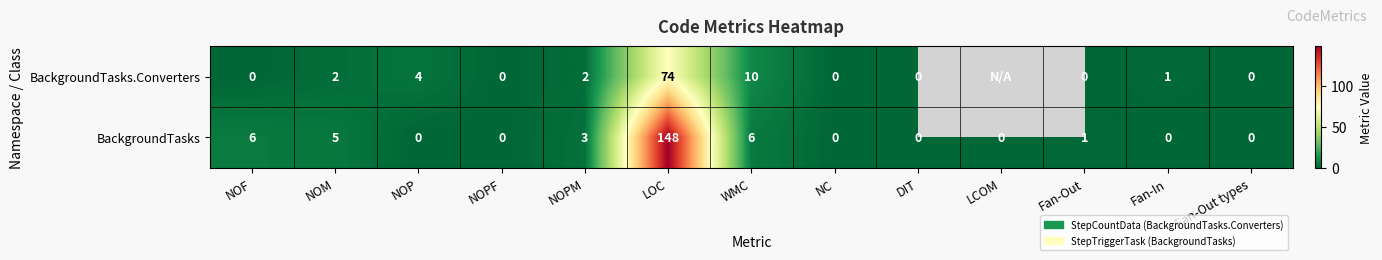

At Fan-In, list the series in order from largest to smallest.

BackgroundTasks.Converters, BackgroundTasks